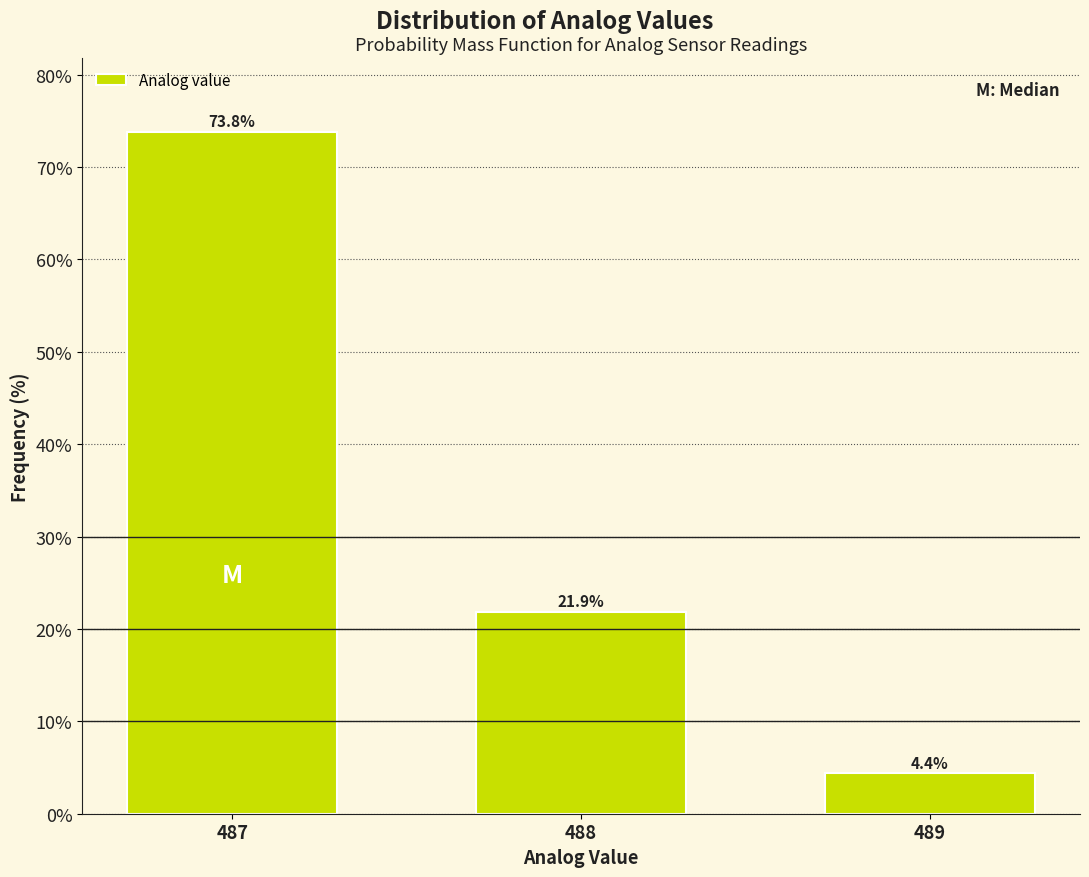

Reading left to right, transcribe all the data shown in this chart.

73.8	21.9	4.4